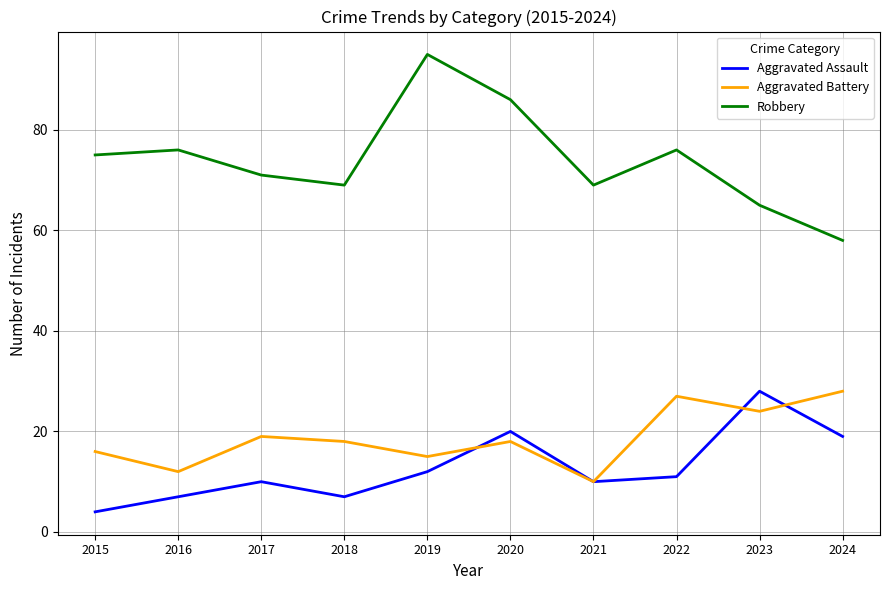

True or false: Robbery has more than 2 points higher than both neighbors.

True